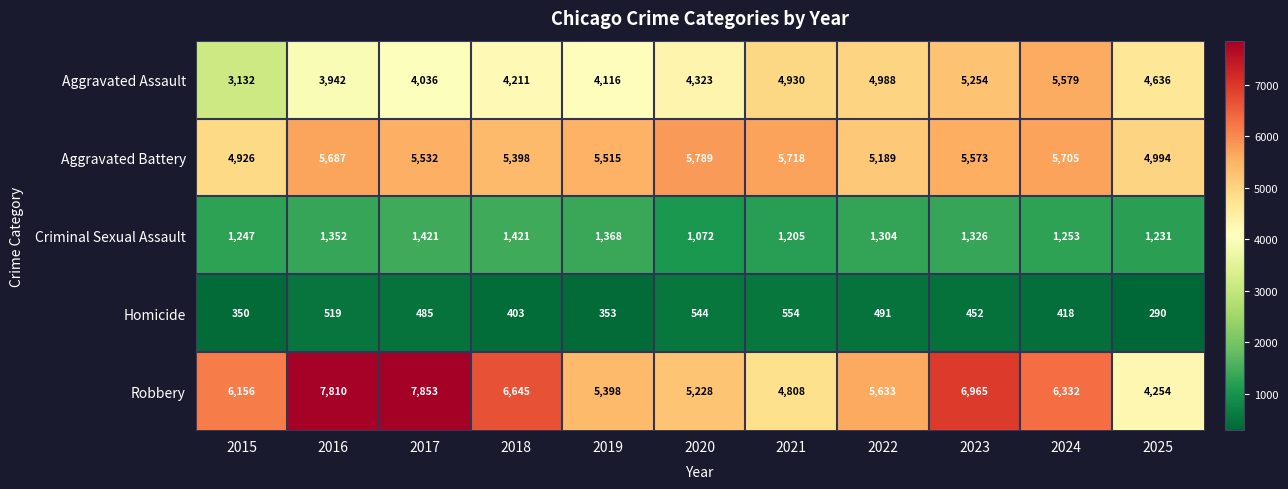

At which category does the chart reach its minimum across all series?

2025